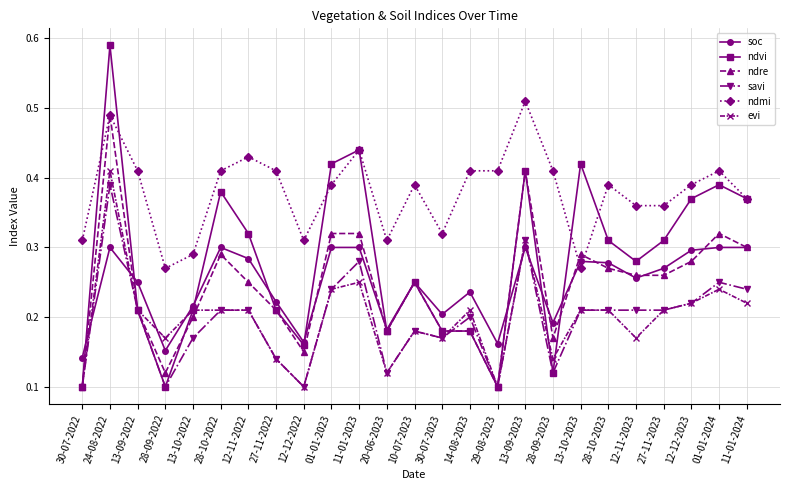

Which series has the widest spread of values?

ndvi